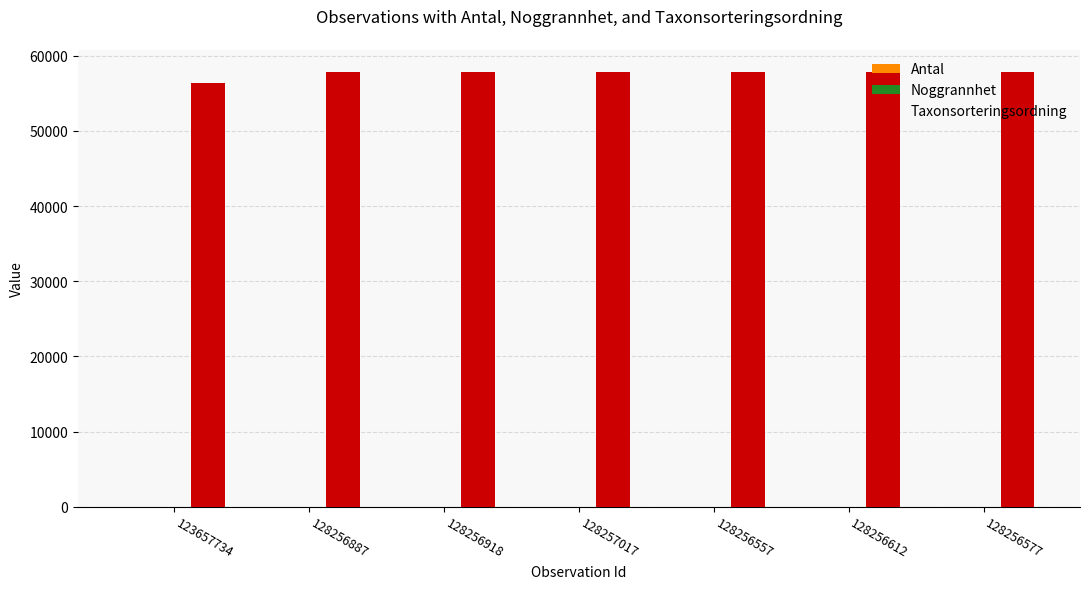

Is it true that Taxonsorteringsordning equals 56355 at 123657734?

True